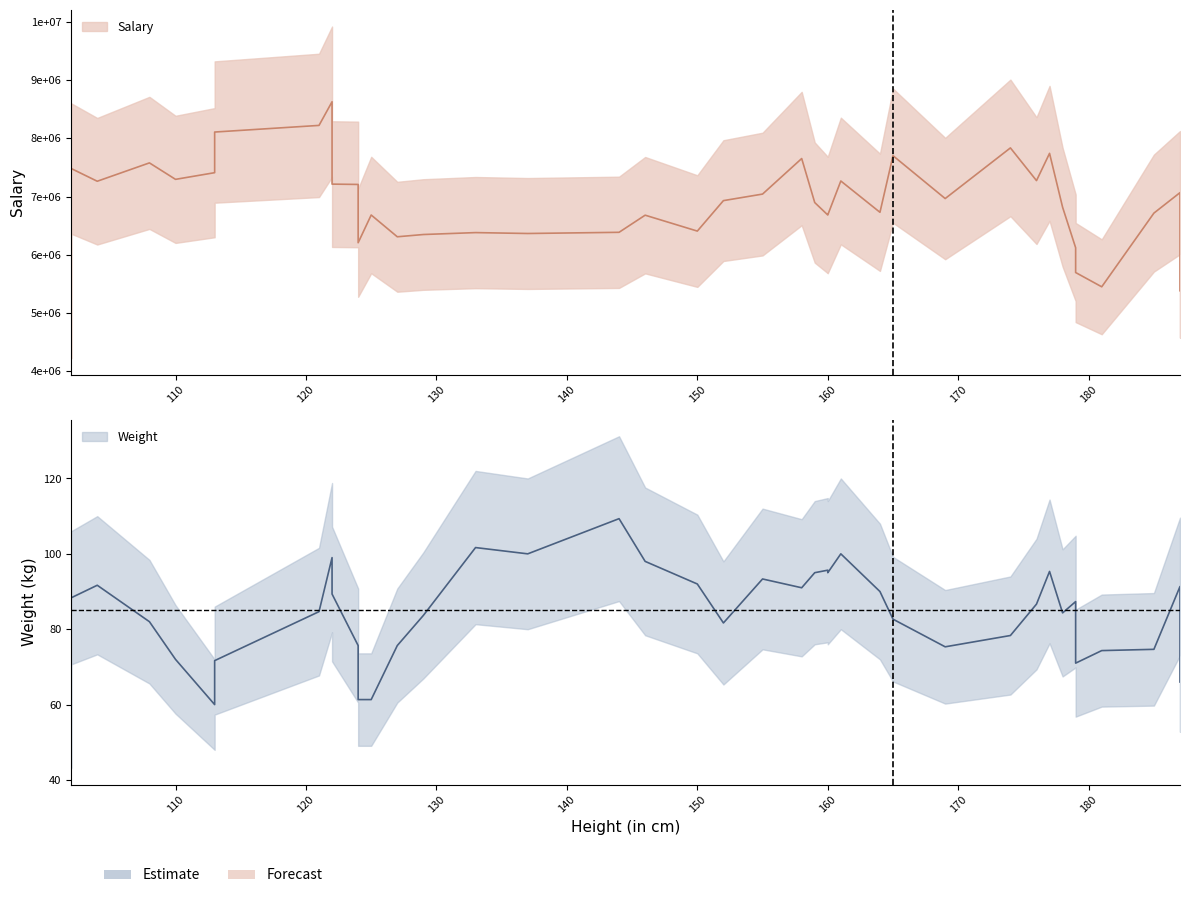

Which series changed the most between 122 and 165?

Salary